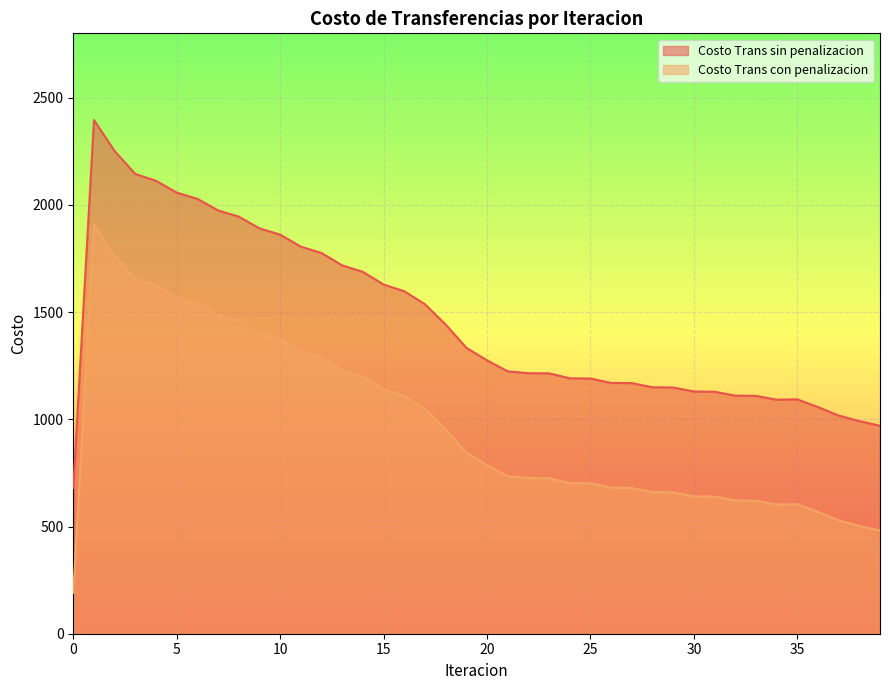

Reading left to right, transcribe all the data shown in this chart.

Costo Trans sin penalizacion: 0=679.5	1=2395.3	2=2250.9	3=2143.9	4=2112.3	5=2057.2	6=2028.2	7=1974.0	8=1945.3	9=1890.5	10=1861.4	11=1805.3	12=1775.6	13=1718.0	14=1687.6	15=1628.5	16=1597.3	17=1536.6	18=1442.1	19=1333.8	20=1274.8	21=1223.7	22=1214.9	23=1214.3	24=1191.1	25=1190.2	26=1169.7	27=1168.7	28=1149.4	29=1148.2	30=1129.7	31=1128.4	32=1110.4	33=1109.1	34=1091.5	35=1093.1	36=1057.2	37=1017.4	38=991.7	39=969.8
Costo Trans con penalizacion: 0=190.6	1=1906.4	2=1762.0	3=1655.0	4=1623.4	5=1568.3	6=1539.3	7=1485.1	8=1456.4	9=1401.6	10=1372.5	11=1316.4	12=1286.7	13=1229.1	14=1198.7	15=1139.6	16=1108.4	17=1047.7	18=953.2	19=844.9	20=785.9	21=734.8	22=726.0	23=725.4	24=702.2	25=701.3	26=680.8	27=679.8	28=660.5	29=659.3	30=640.8	31=639.5	32=621.5	33=620.2	34=602.6	35=604.2	36=568.3	37=528.5	38=502.8	39=480.9